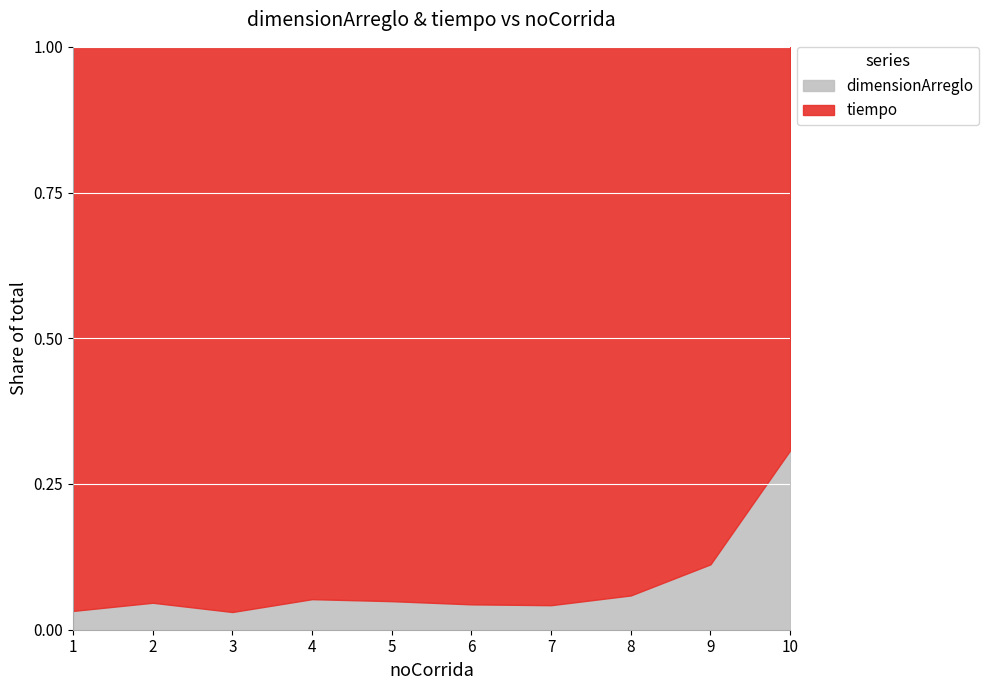

True or false: tiempo and dimensionArreglo intersect in this chart.

False